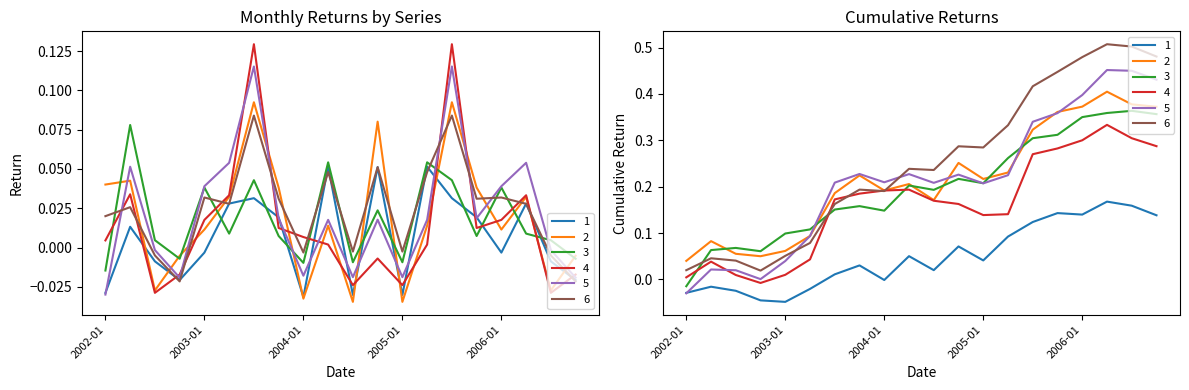

Reading left to right, what are all the values shown in this chart?

1: 2002-01=-0.0	2002-04=0.0	2002-07=-0.0	2002-10=-0.0	2003-01=-0.0	2003-04=0.0	2003-07=0.0	2003-10=0.0	2004-01=-0.0	2004-04=0.1	2004-07=-0.0	2004-10=0.1	2005-01=-0.0	2005-04=0.1	2005-07=0.0	2005-10=0.0	2006-01=-0.0	2006-04=0.0	2006-07=-0.0	2006-10=-0.0
2: 2002-01=0.0	2002-04=0.0	2002-07=-0.0	2002-10=-0.0	2003-01=0.0	2003-04=0.0	2003-07=0.1	2003-10=0.0	2004-01=-0.0	2004-04=0.0	2004-07=-0.0	2004-10=0.1	2005-01=-0.0	2005-04=0.0	2005-07=0.1	2005-10=0.0	2006-01=0.0	2006-04=0.0	2006-07=-0.0	2006-10=-0.0
3: 2002-01=-0.0	2002-04=0.1	2002-07=0.0	2002-10=-0.0	2003-01=0.0	2003-04=0.0	2003-07=0.0	2003-10=0.0	2004-01=-0.0	2004-04=0.1	2004-07=-0.0	2004-10=0.0	2005-01=-0.0	2005-04=0.1	2005-07=0.0	2005-10=0.0	2006-01=0.0	2006-04=0.0	2006-07=0.0	2006-10=-0.0
4: 2002-01=0.0	2002-04=0.0	2002-07=-0.0	2002-10=-0.0	2003-01=0.0	2003-04=0.0	2003-07=0.1	2003-10=0.0	2004-01=0.0	2004-04=0.0	2004-07=-0.0	2004-10=-0.0	2005-01=-0.0	2005-04=0.0	2005-07=0.1	2005-10=0.0	2006-01=0.0	2006-04=0.0	2006-07=-0.0	2006-10=-0.0
5: 2002-01=-0.0	2002-04=0.1	2002-07=-0.0	2002-10=-0.0	2003-01=0.0	2003-04=0.1	2003-07=0.1	2003-10=0.0	2004-01=-0.0	2004-04=0.0	2004-07=-0.0	2004-10=0.0	2005-01=-0.0	2005-04=0.0	2005-07=0.1	2005-10=0.0	2006-01=0.0	2006-04=0.1	2006-07=-0.0	2006-10=-0.0
6: 2002-01=0.0	2002-04=0.0	2002-07=-0.0	2002-10=-0.0	2003-01=0.0	2003-04=0.0	2003-07=0.1	2003-10=0.0	2004-01=-0.0	2004-04=0.0	2004-07=-0.0	2004-10=0.1	2005-01=-0.0	2005-04=0.0	2005-07=0.1	2005-10=0.0	2006-01=0.0	2006-04=0.0	2006-07=-0.0	2006-10=-0.0